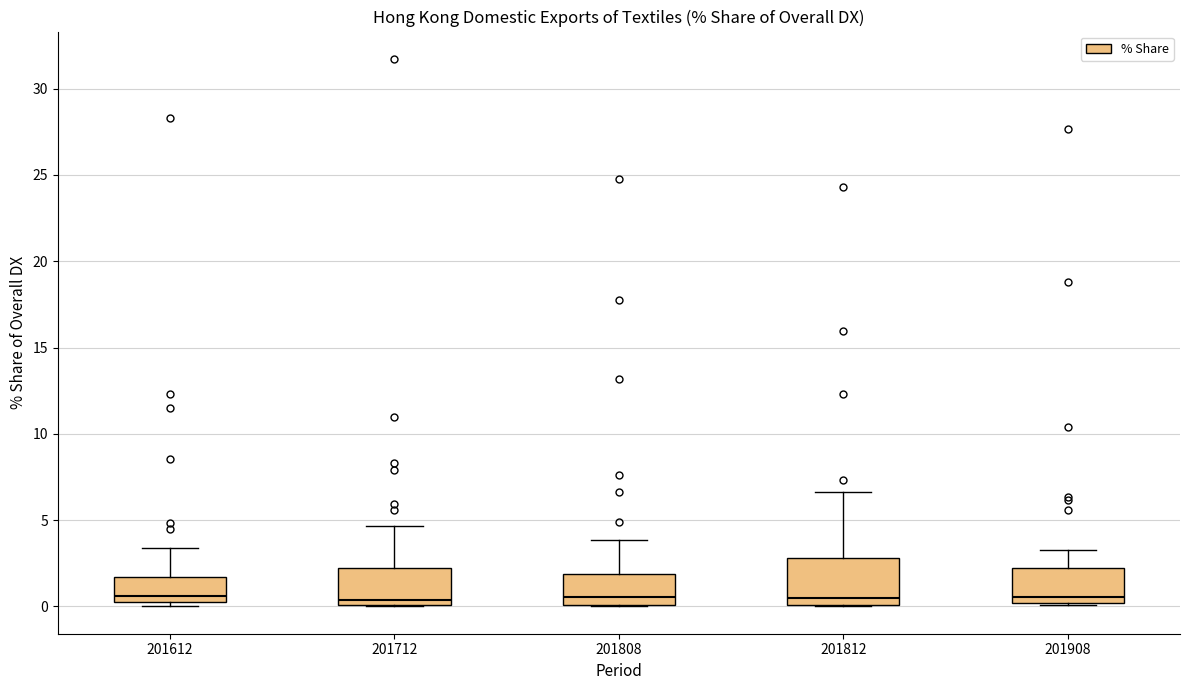

Where is the lower edge of the box at x = 201808 on the y-axis? The values are not printed on the chart, so give them approximately, as read against the axis.

0.0